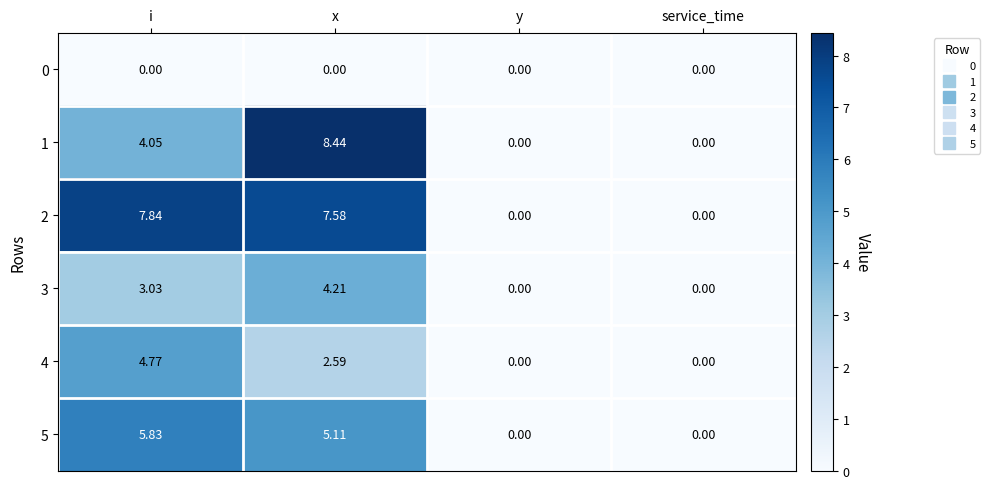

At which category is the sum across all series the highest?

x